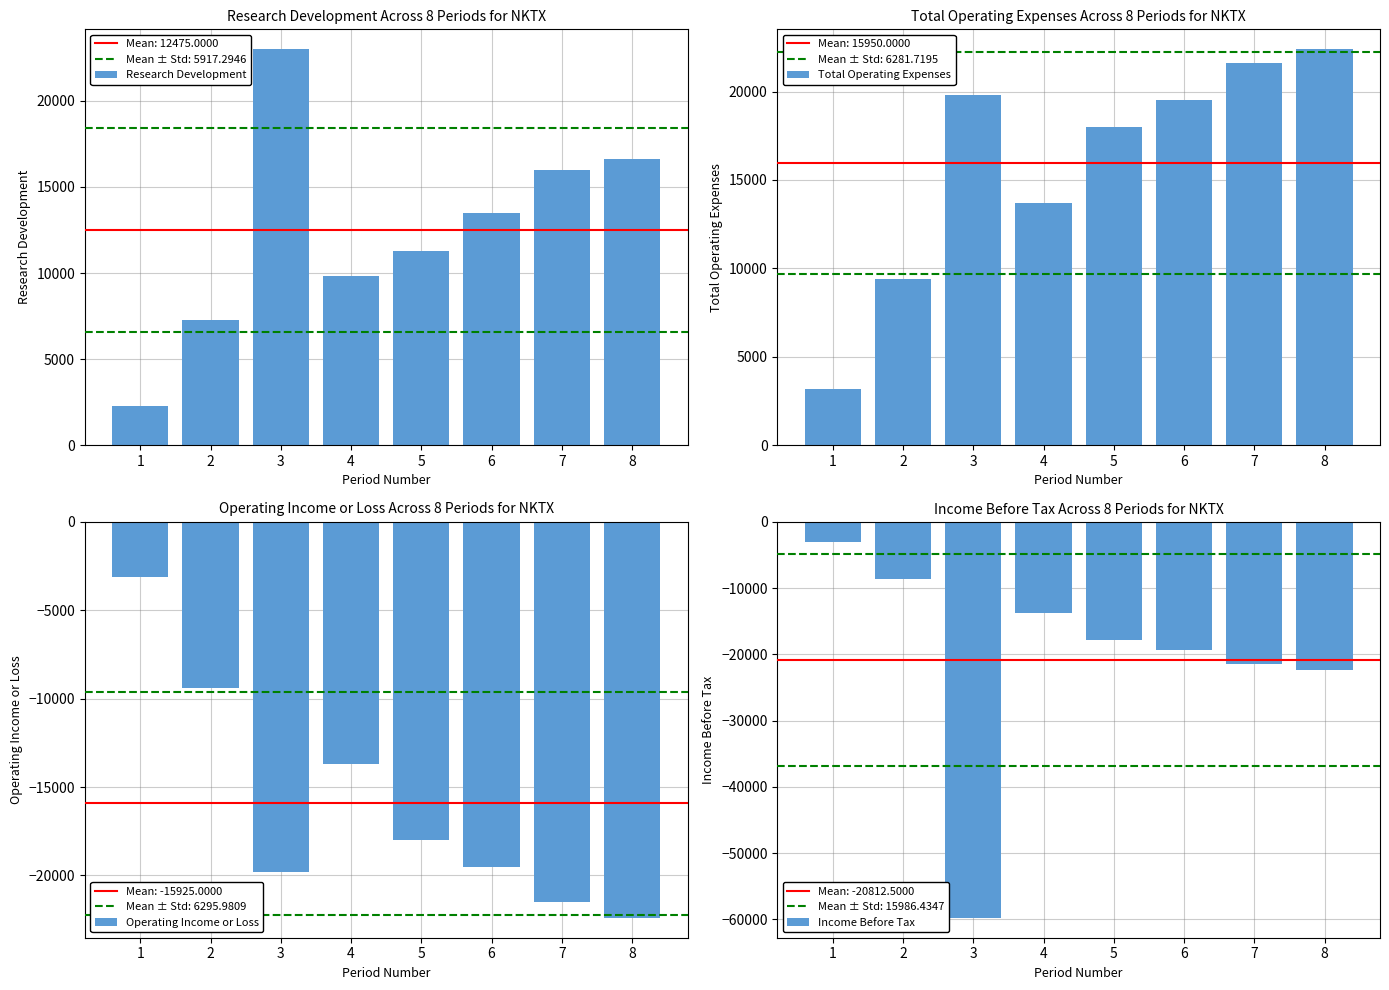

Does the chart contain stacked bars?

No